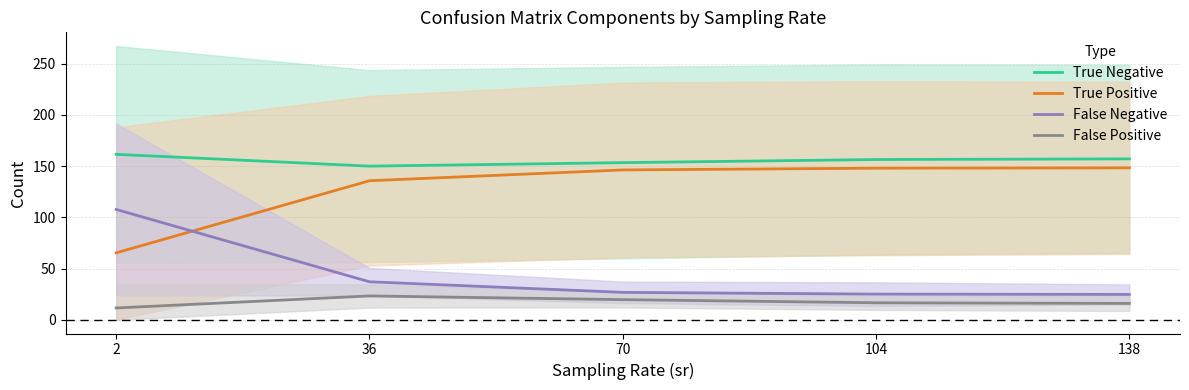

How many times do False Negative and True Positive cross each other?

1